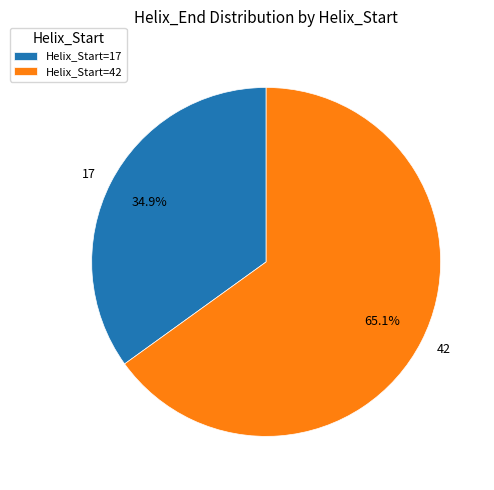

What is the ratio of the value at 42 to the value at 17?

1.9